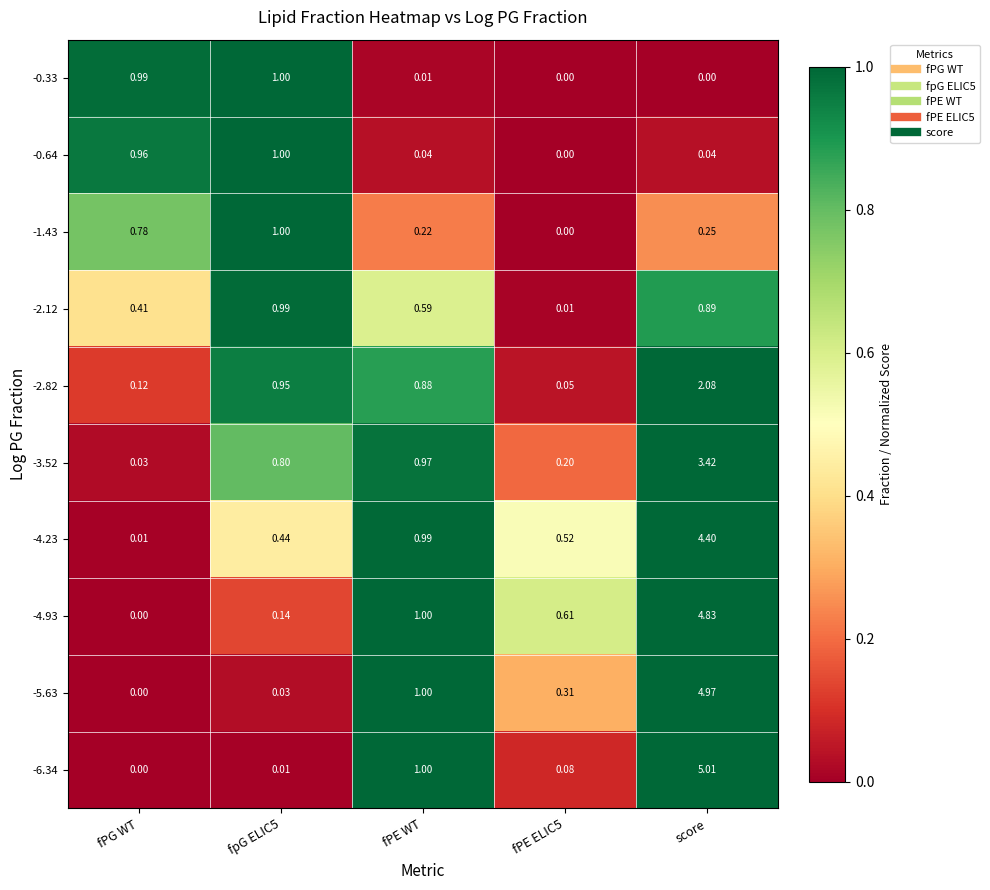

Count the number of data series in this chart.

10